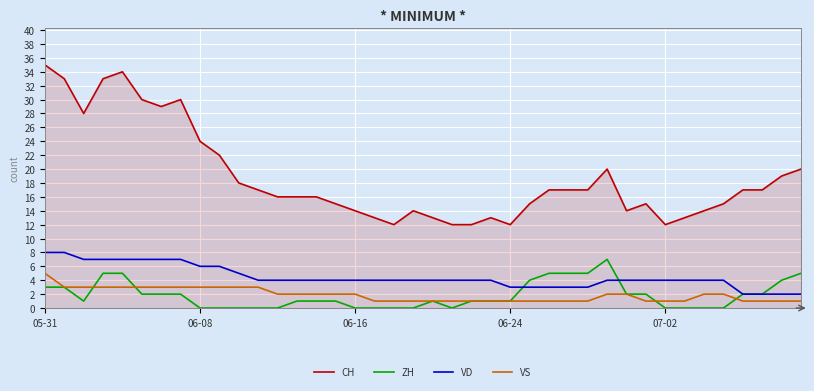

What is the maximum value shown in the chart?

35